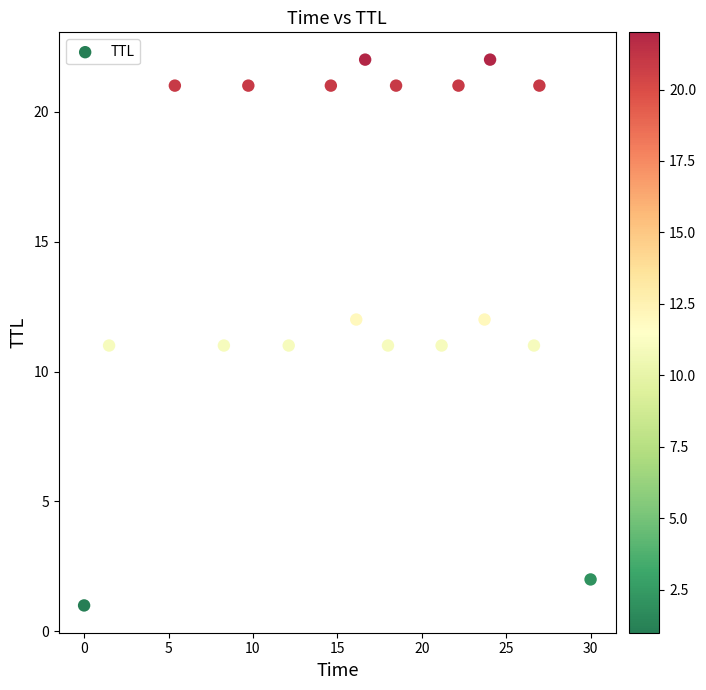

What is the range of Y values (max minus min)?

21